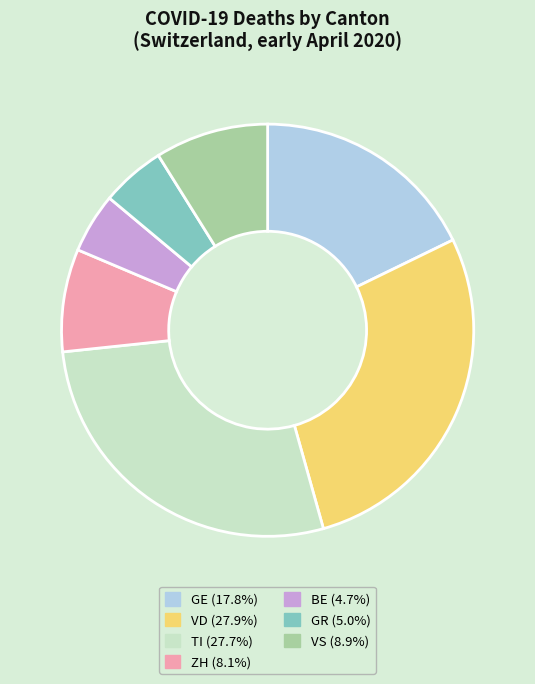

Is there any slice that represents more than half of the pie?

No